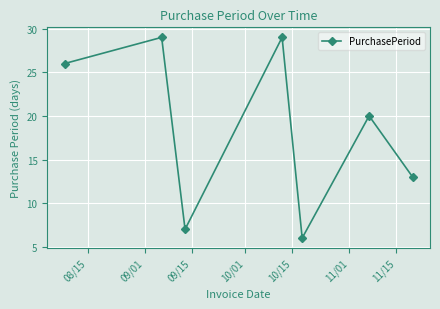

True or false: there are more than 2 points higher than both neighbors.

True